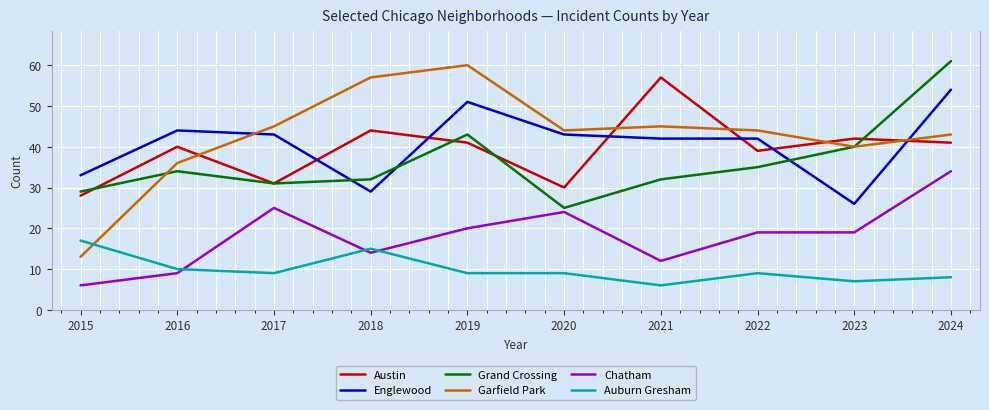

Count the number of categories in the chart.

10